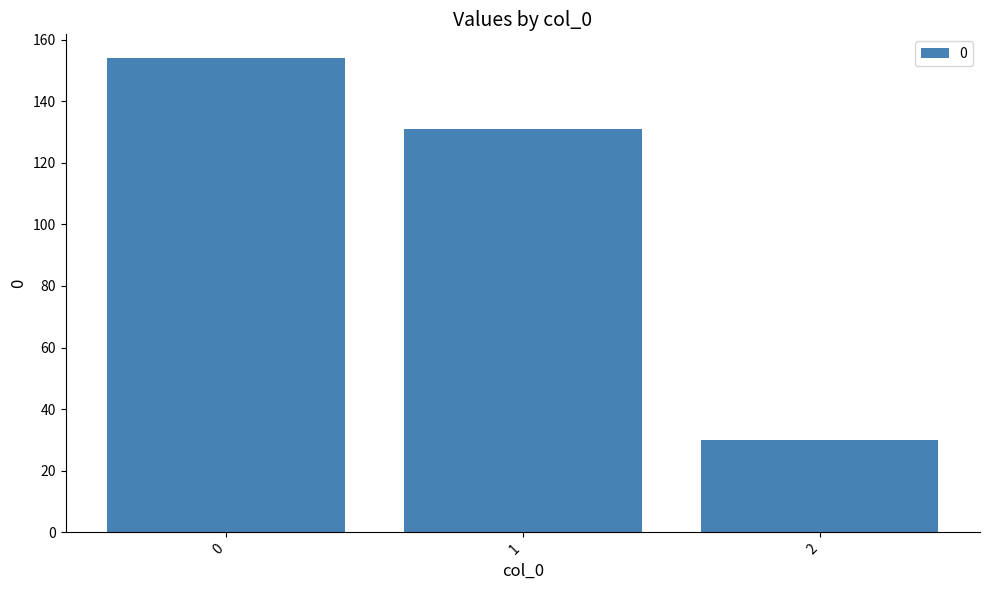

What is the change in value from 0 to 1?

-23